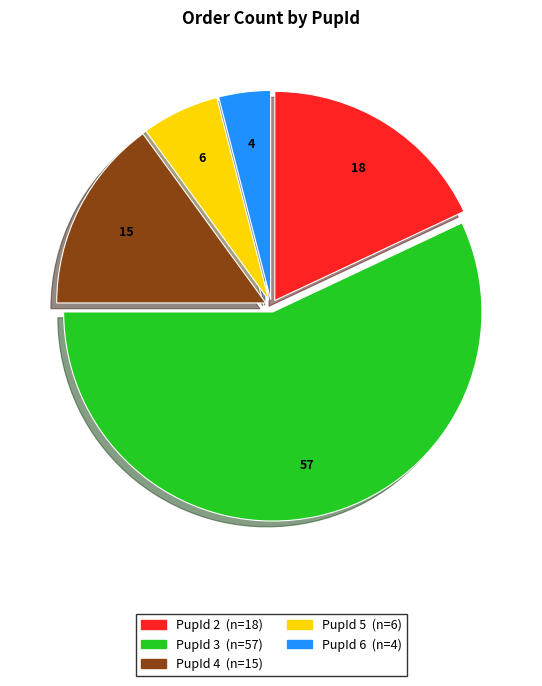

Is there a majority slice in this chart?

Yes